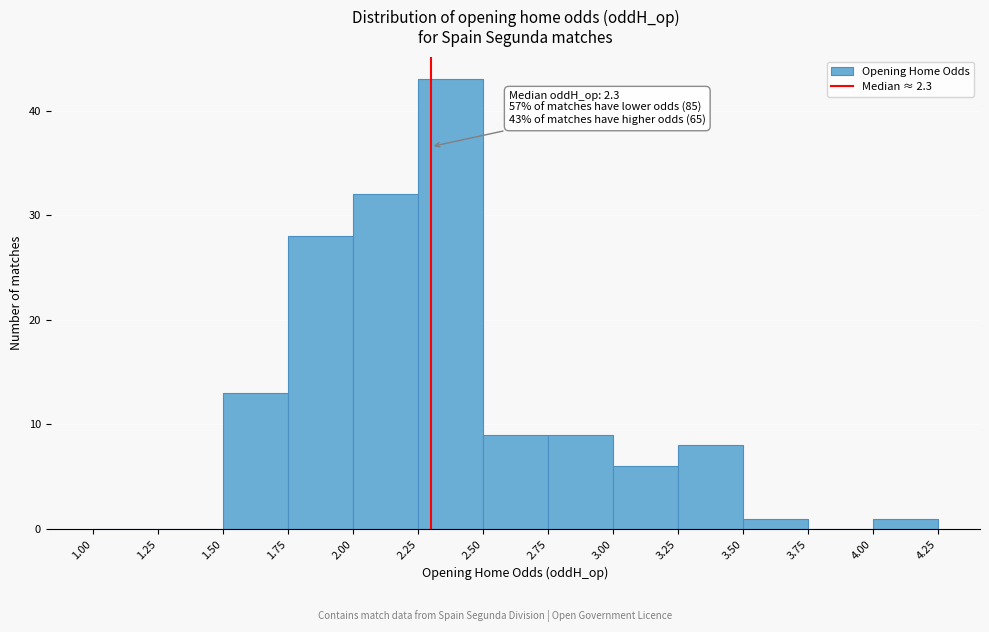

Which range on the x-axis has the tallest bar?

2.25 to 2.50